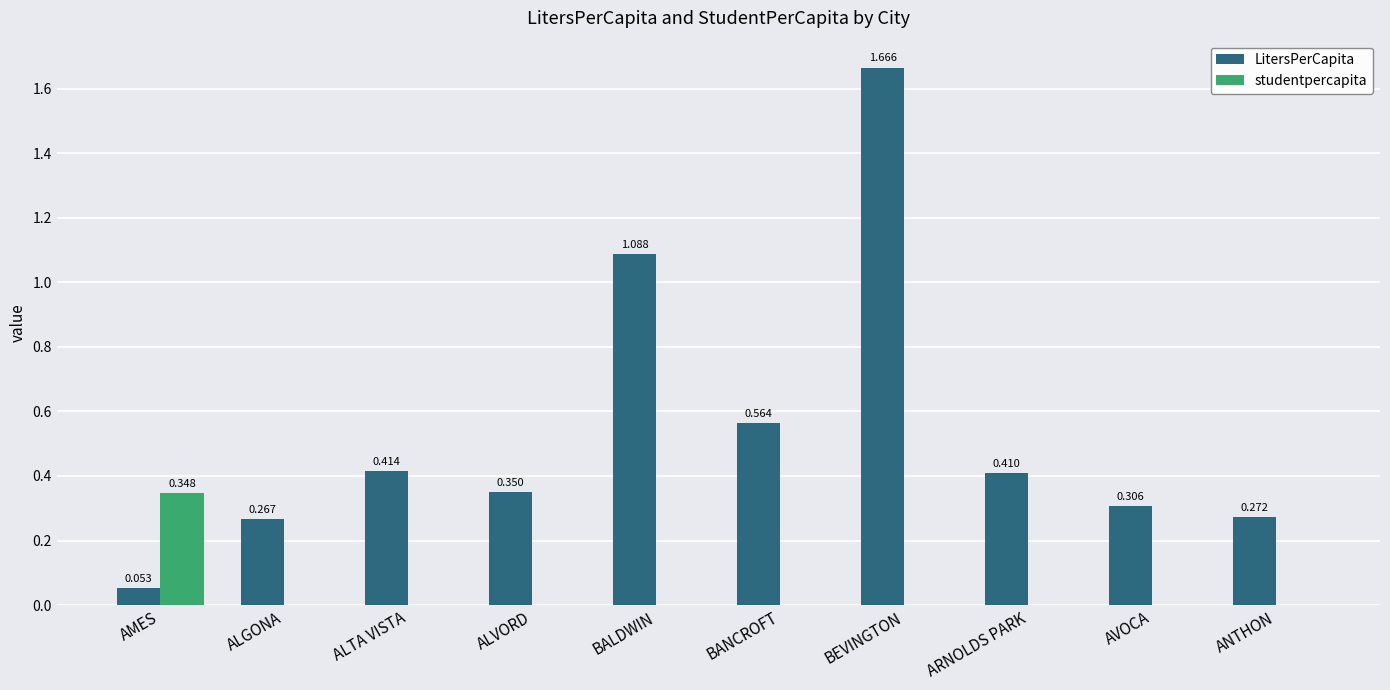

At which category does the chart reach its peak across all series?

BEVINGTON